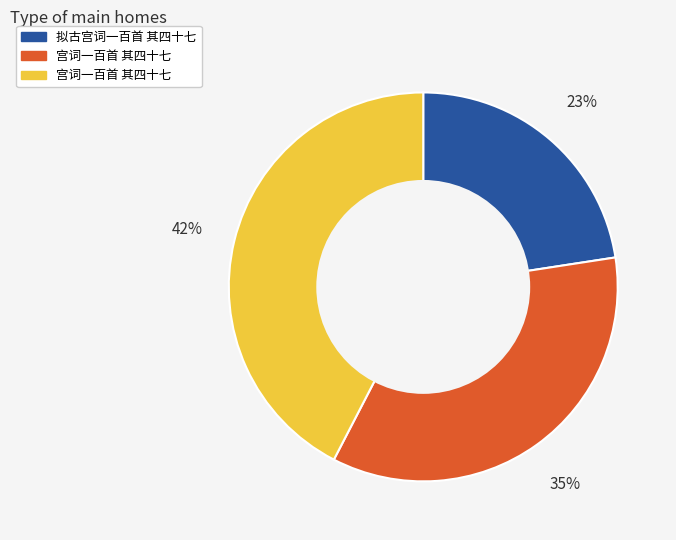

Is there any slice that represents more than half of the pie?

No